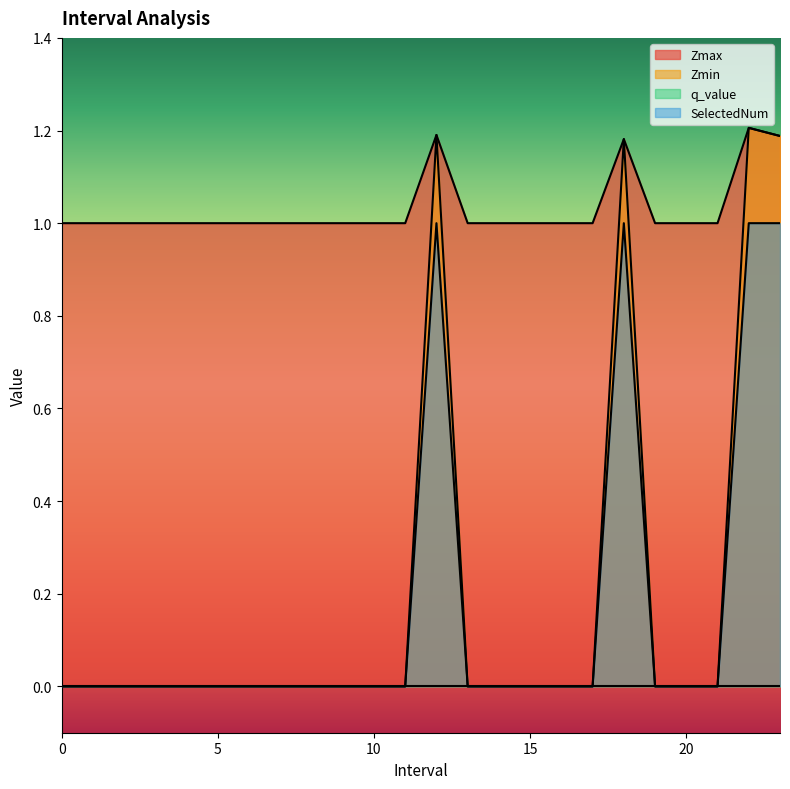

List the labels in order of Zmax value, smallest first.

0, 1, 2, 3, 4, 5, 6, 7, 8, 9, 10, 11, 13, 14, 15, 16, 17, 19, 20, 21, 18.0, 23.0, 12.0, 22.0